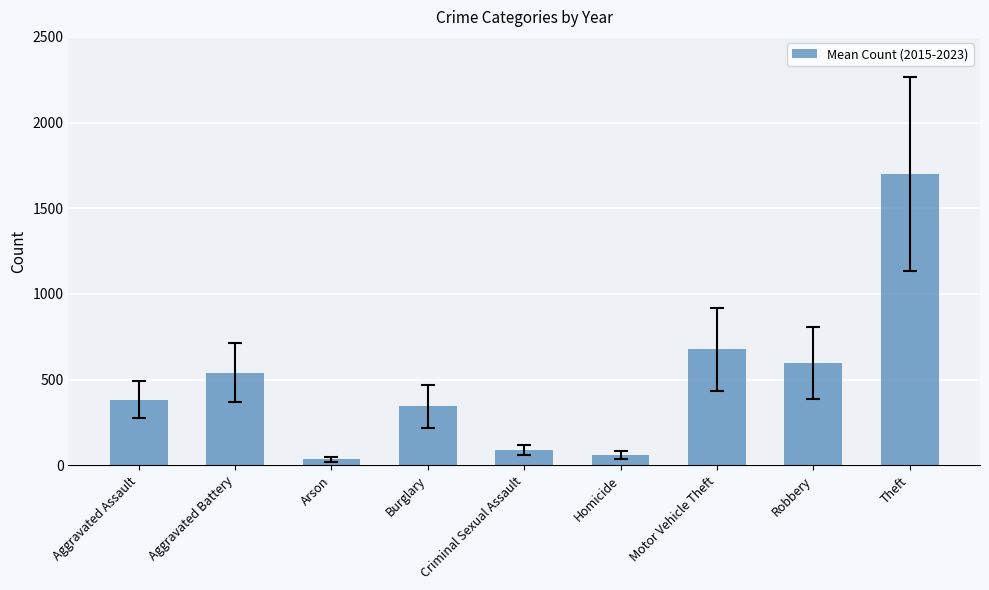

Rank the categories by value from lowest to highest.

Arson, Homicide, Criminal Sexual Assault, Burglary, Aggravated Assault, Aggravated Battery, Robbery, Motor Vehicle Theft, Theft